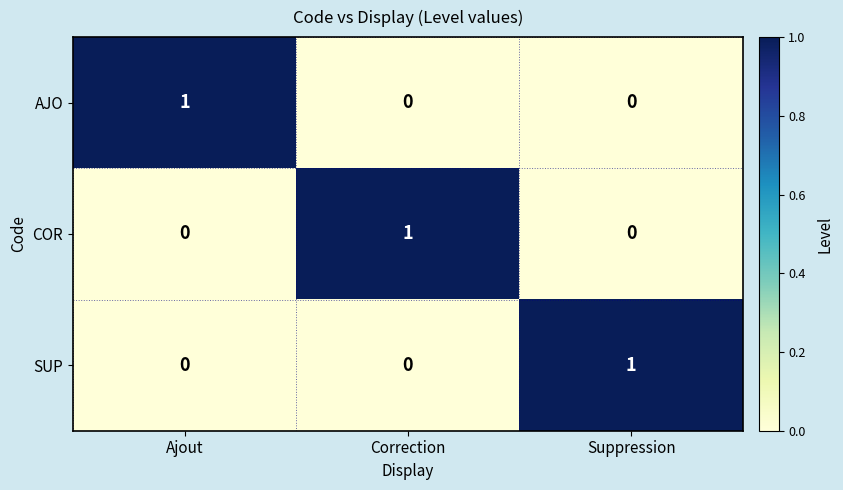

At how many categories does at least one series exceed 0?

3